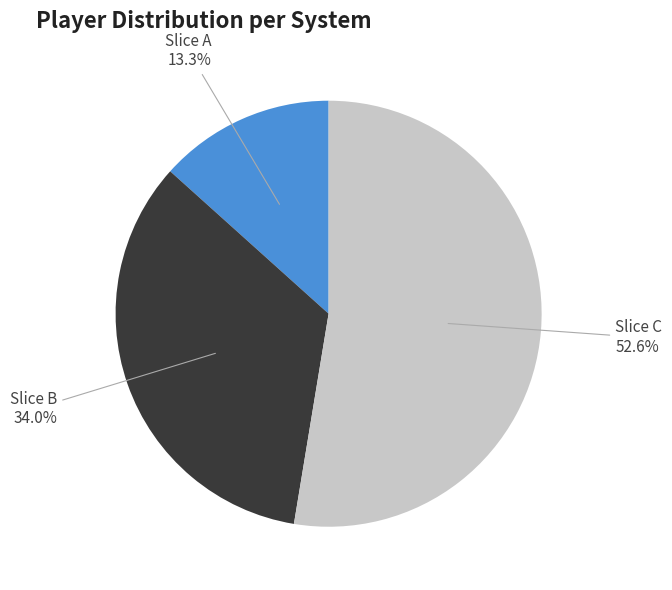

Do Slice A and Slice B together represent more than half of the pie?

No